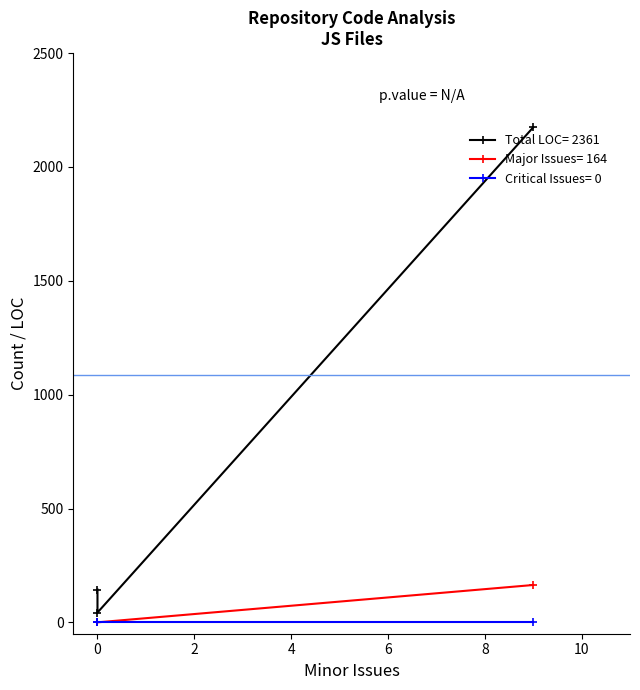

Where is Major Issues nearest to the value 82?

9